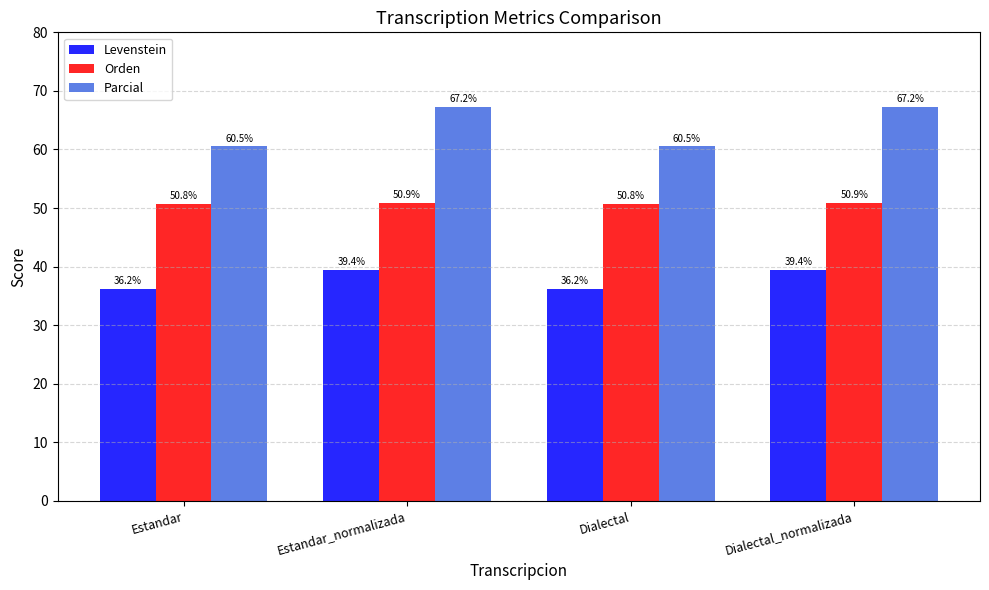

What is the average value of the Parcial series?

63.9